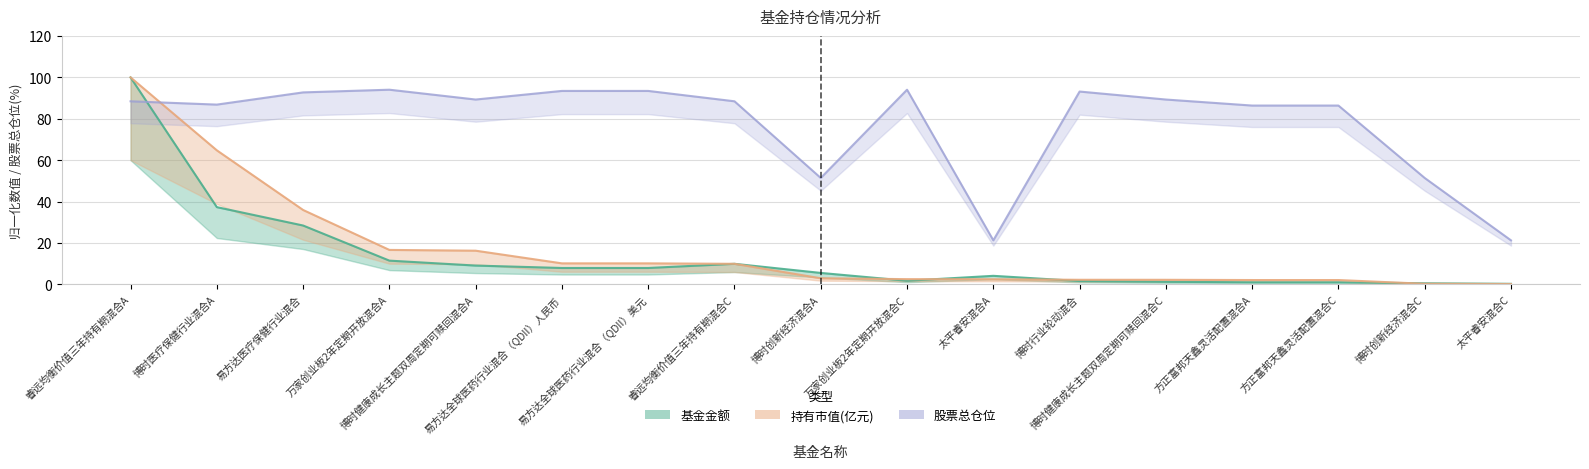

List the series in order of their peak value, highest first.

基金金额, 持有市值(亿元), 股票总仓位